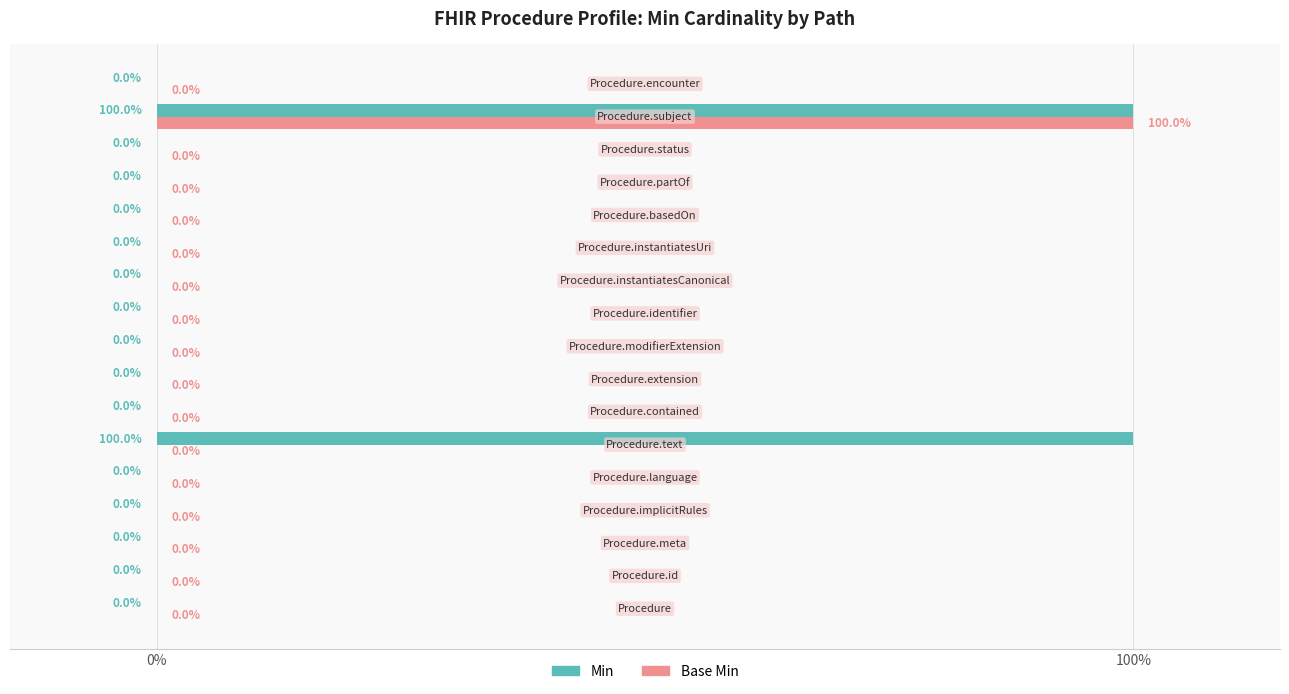

What is the maximum value for Min?

100